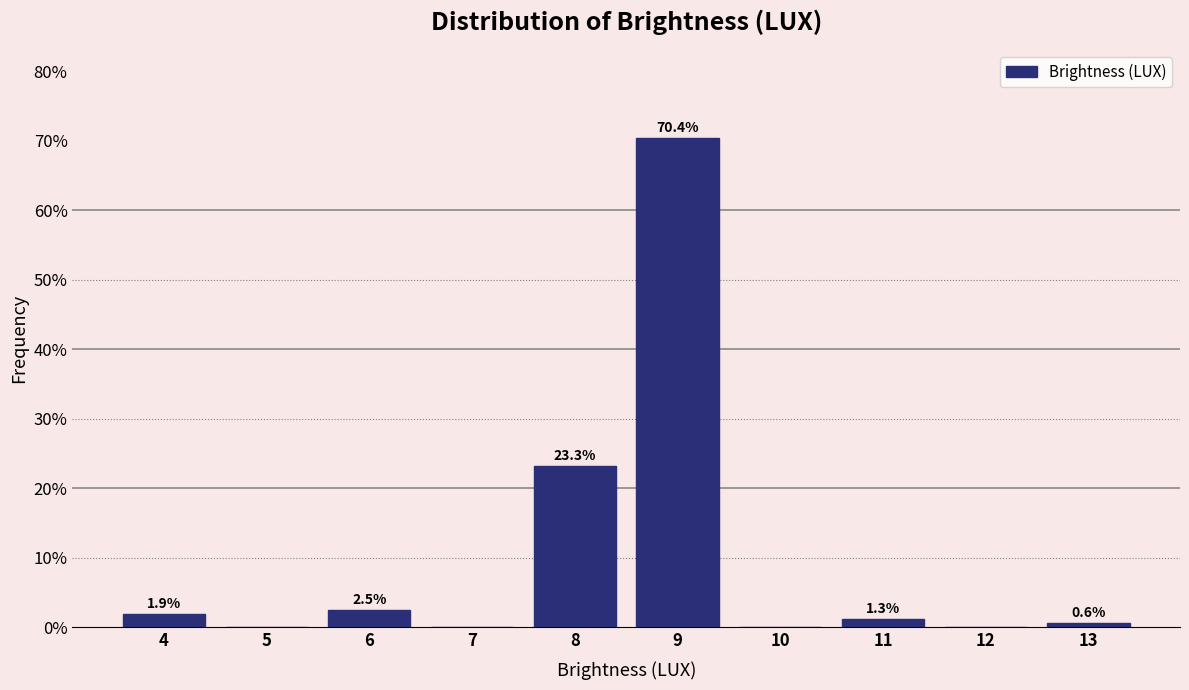

Over which range of the x-axis is the bar tallest?

8.5 to 9.5